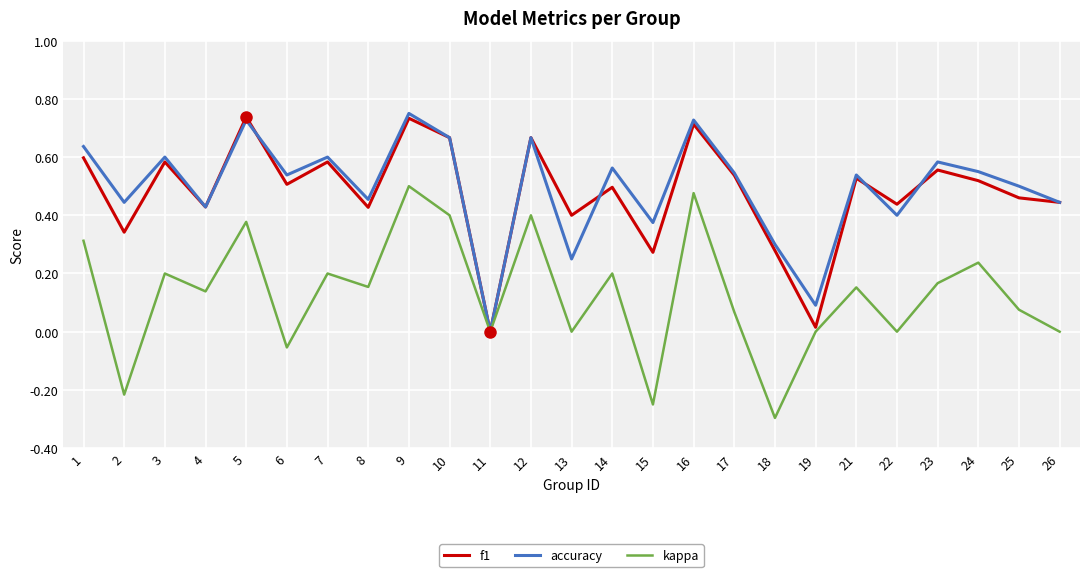

At which category is the sum across all series the highest?

9